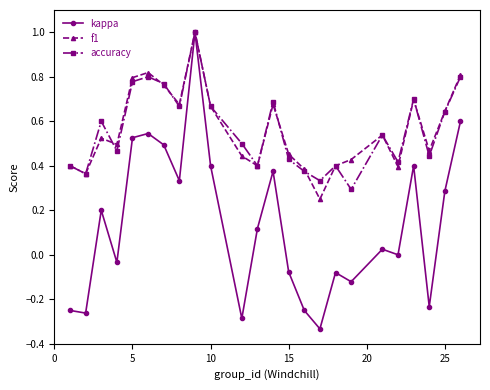

Which series has the widest spread of values?

kappa